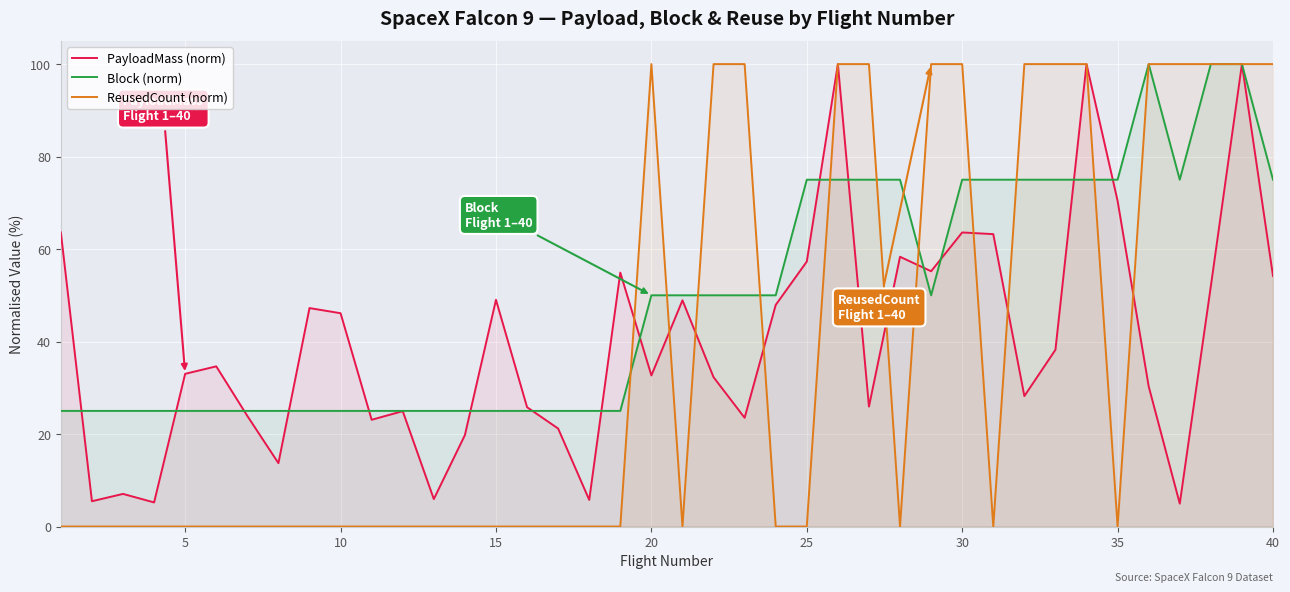

What is the lowest value of the PayloadMass (norm) series?

4.9